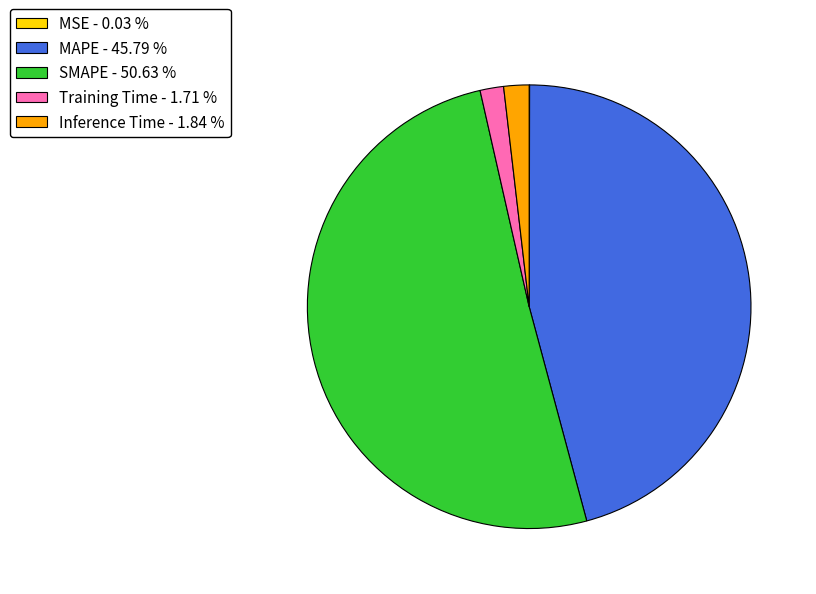

Combined, do Inference Time - 1.84 % and Training Time - 1.71 % account for over 50%?

No